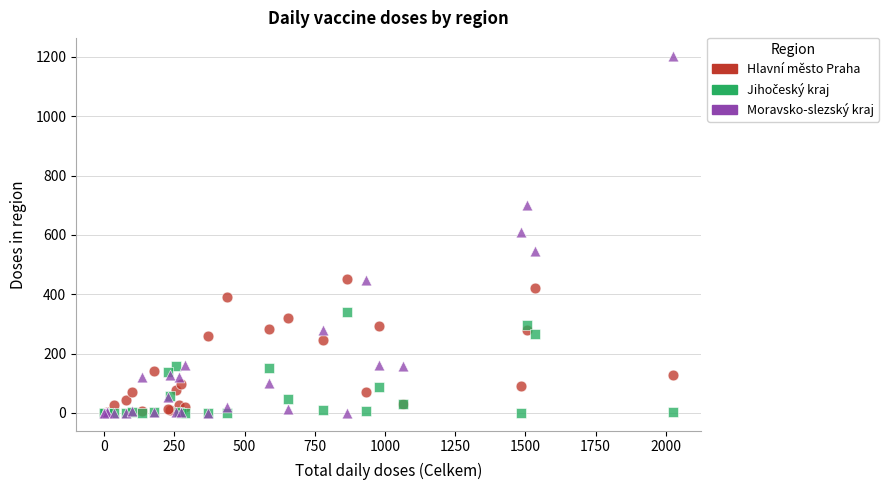

Which series has the largest Y range (max minus min)?

Moravsko-slezský kraj